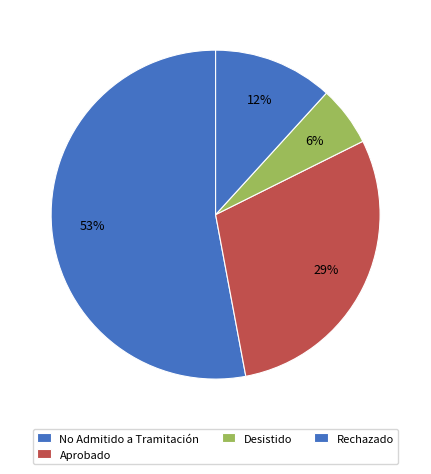

To the nearest percent, what is the average slice percentage?

25%